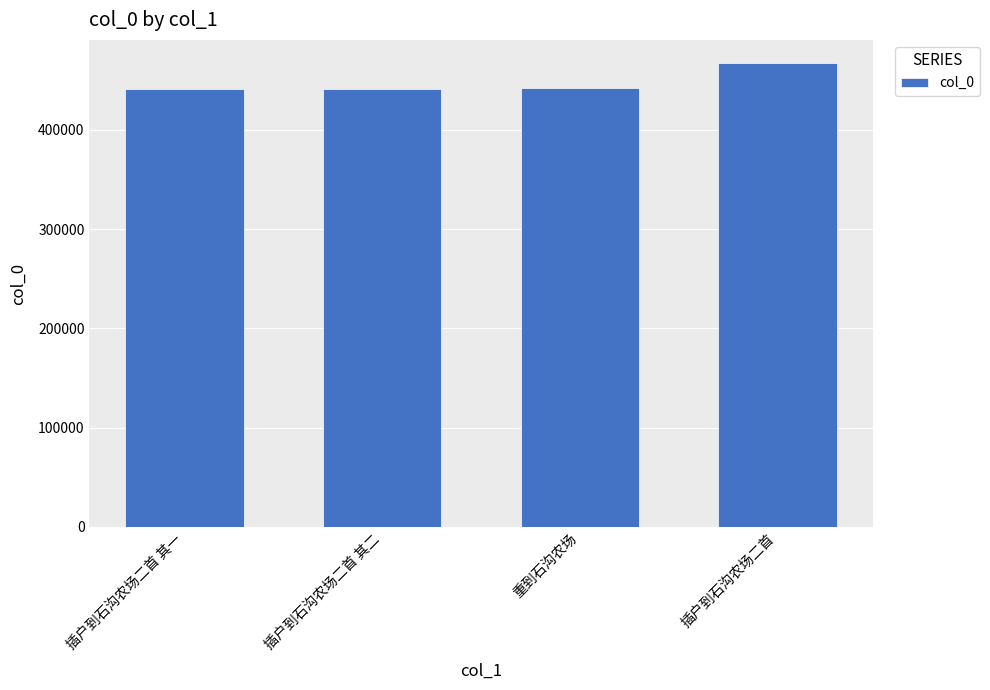

How many data points are less than 442335?

2